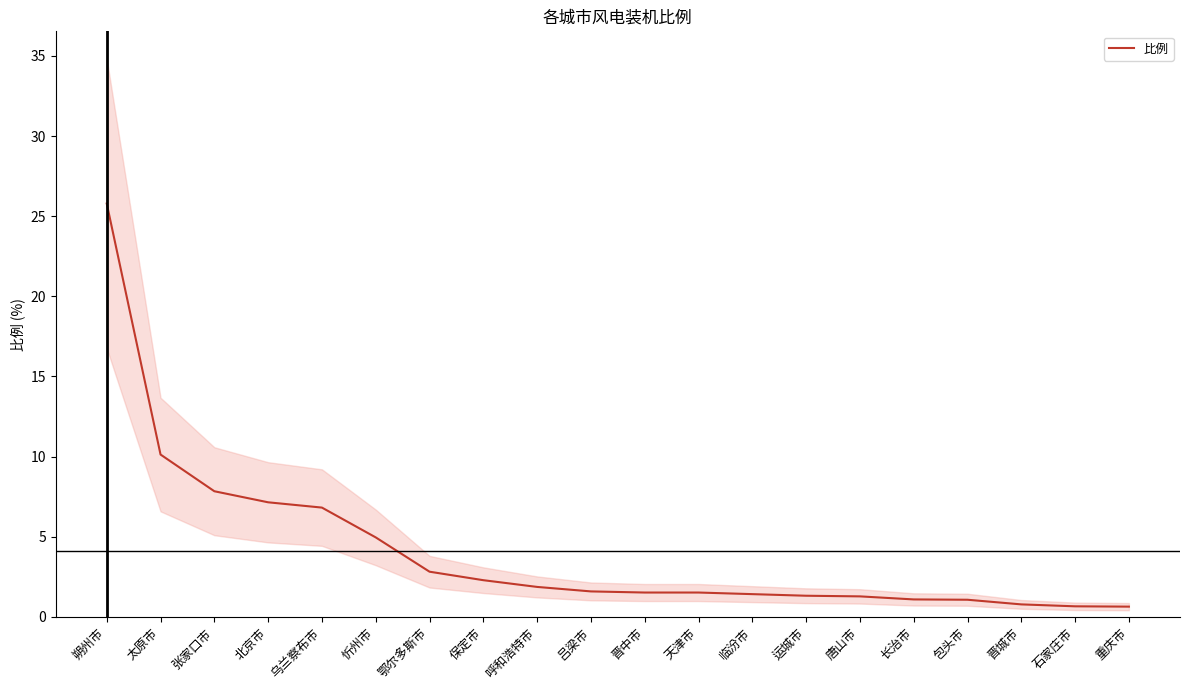

Reading left to right, extract all data points from this chart.

25.8	10.1	7.8	7.2	6.8	5.0	2.8	2.3	1.9	1.6	1.5	1.5	1.4	1.3	1.3	1.1	1.1	0.8	0.7	0.6